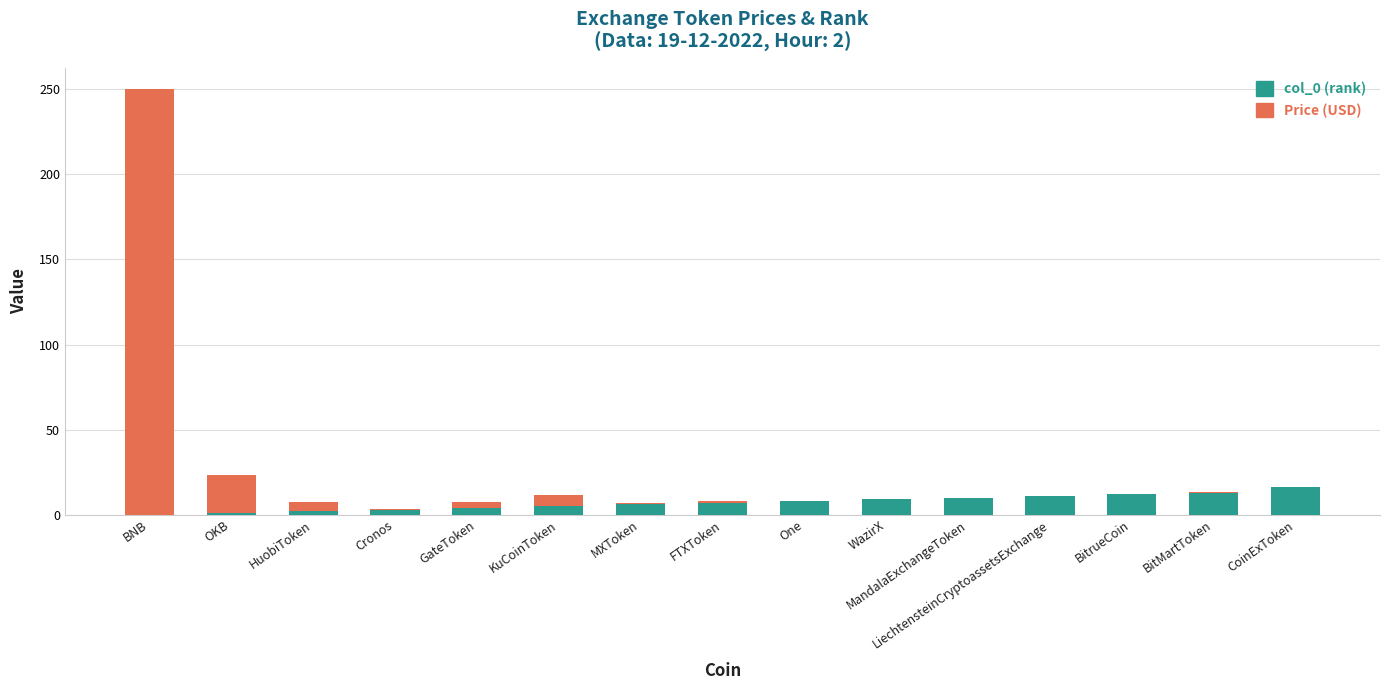

At which category is the sum across all series the highest?

BNB